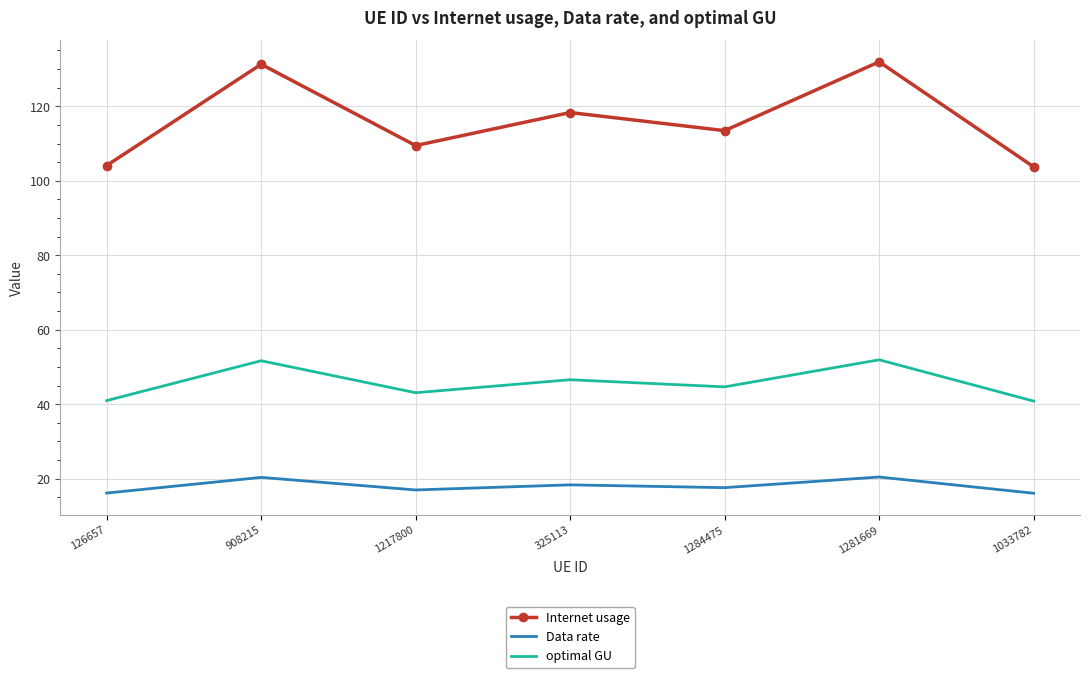

True or false: Data rate and optimal GU intersect in this chart.

False